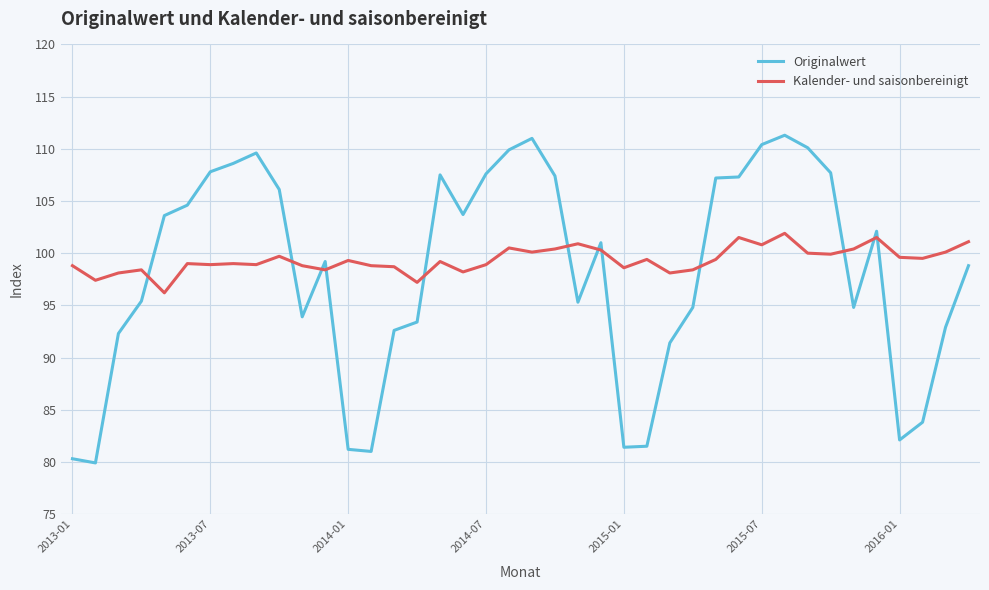

What is the difference between the maximum and minimum values in the Kalender- und saisonbereinigt series?

5.7